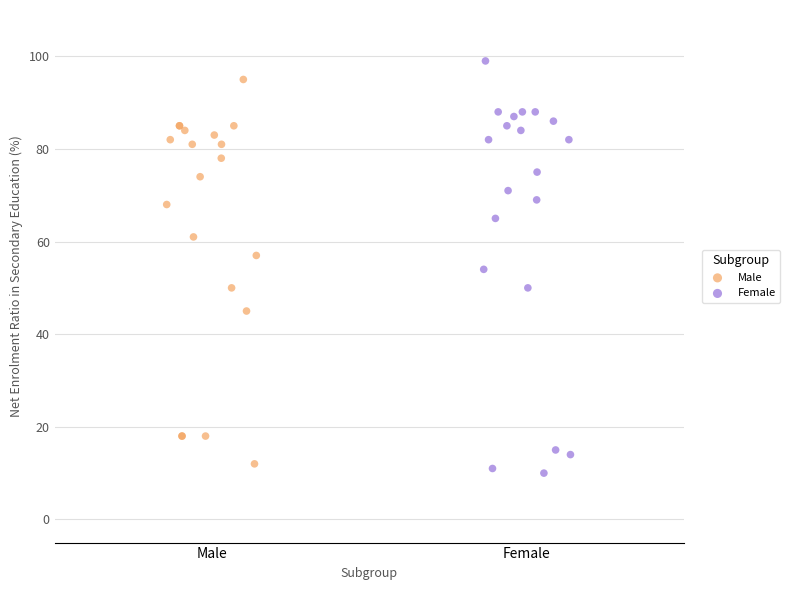

Which series has the widest spread of Y values?

Female